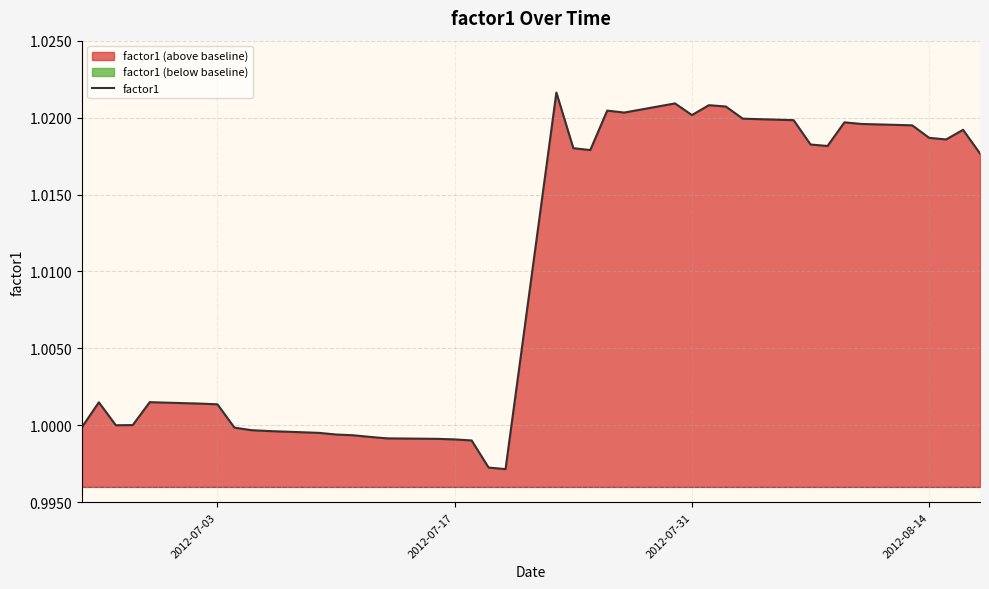

Does the chart display data point markers on the line(s)?

No